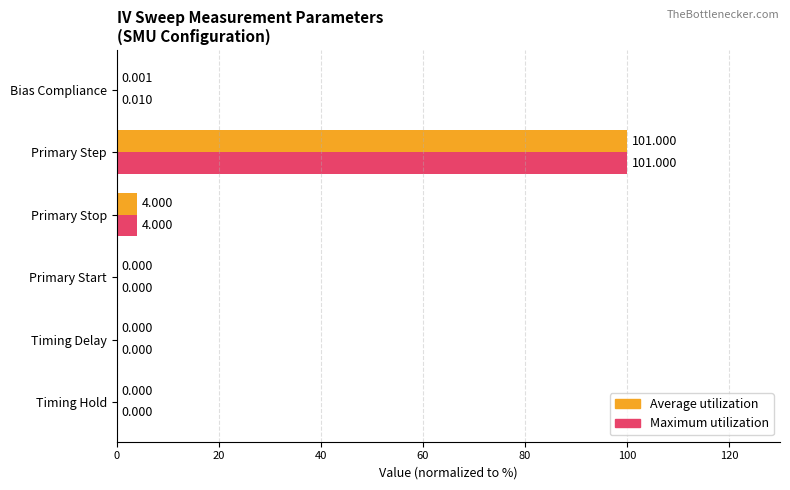

What is the average value of the Maximum utilization series?

17.3